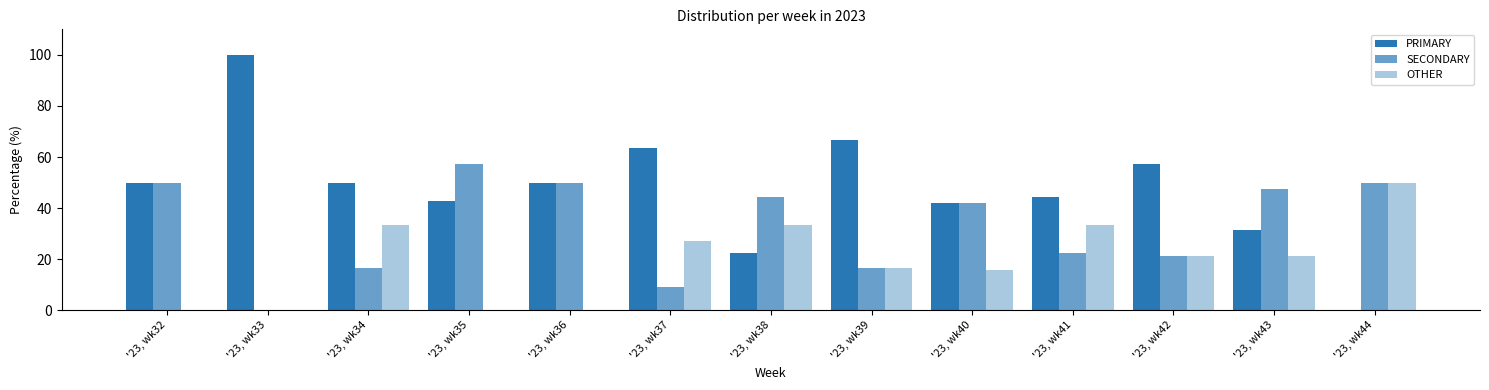

How many data points in SECONDARY are above 42?

7